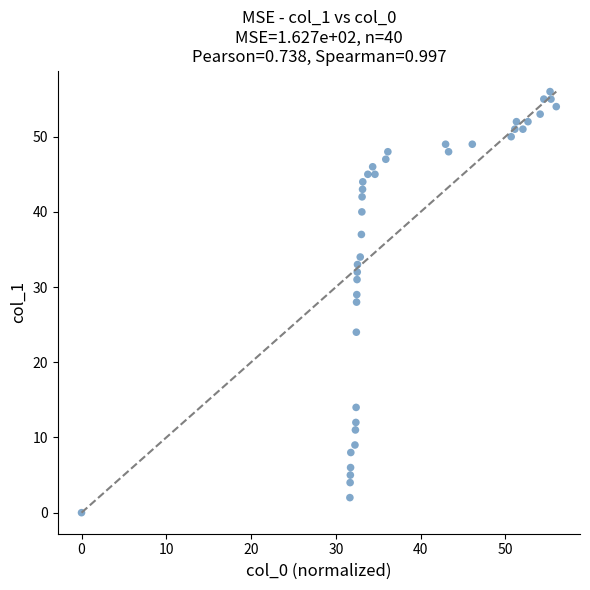

What is the range of Y values (max minus min)?

56